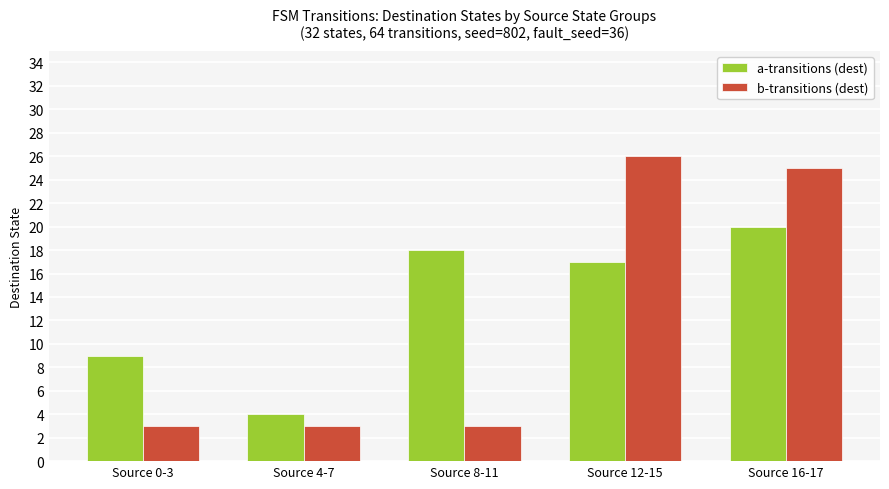

The a-transitions (dest) series shows 13 at Source 0-3. True or false?

False